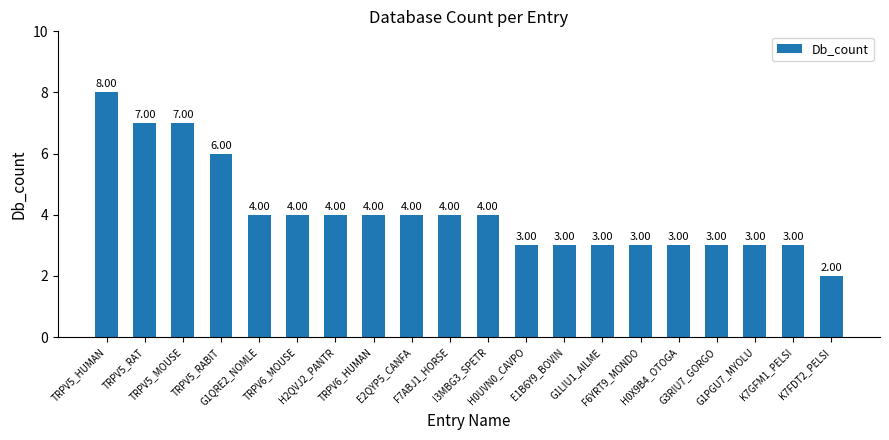

What is the sum of all values?

82